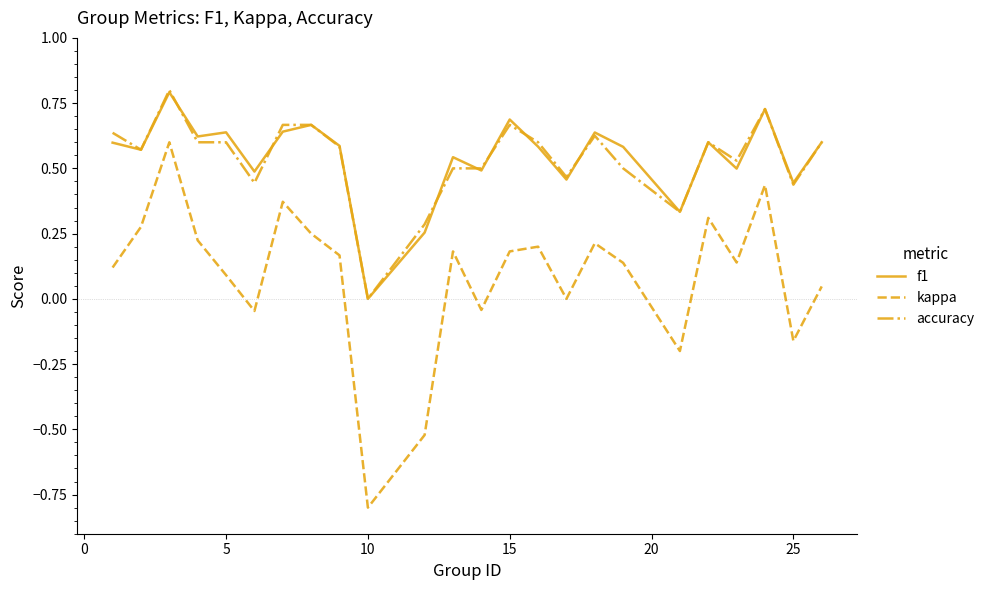

Which series has the largest range (max minus min)?

kappa